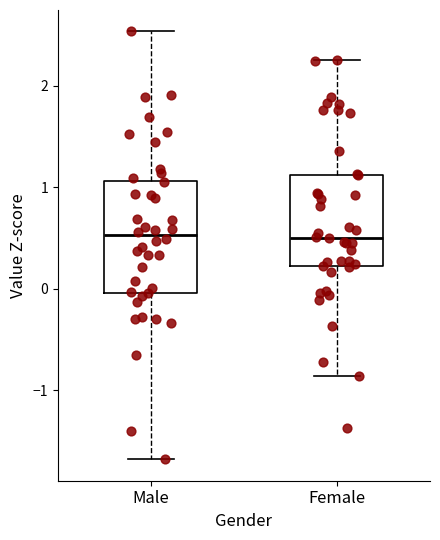

Reading left to right, transcribe this box plot: for each box, give where its median line is, the range the box spans, and where its two whiskers end, as read against the y-axis. The values are not printed on the chart, so give them approximately, as read against the axis.

Male: median 0.5, box 0.0 to 1.1, whiskers -1.7 to 2.5
Female: median 0.5, box 0.2 to 1.1, whiskers -0.9 to 2.3